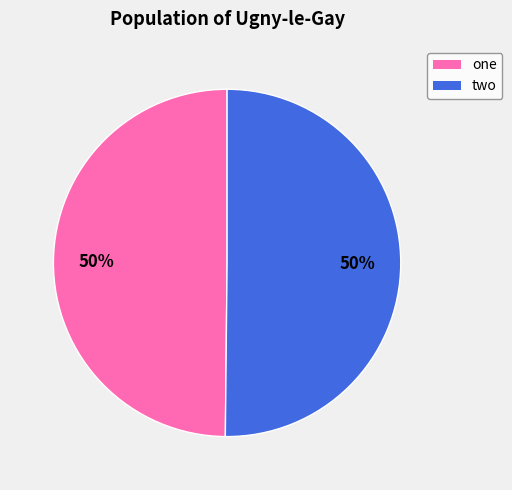

True or false: one accounts for 64% of the total.

False